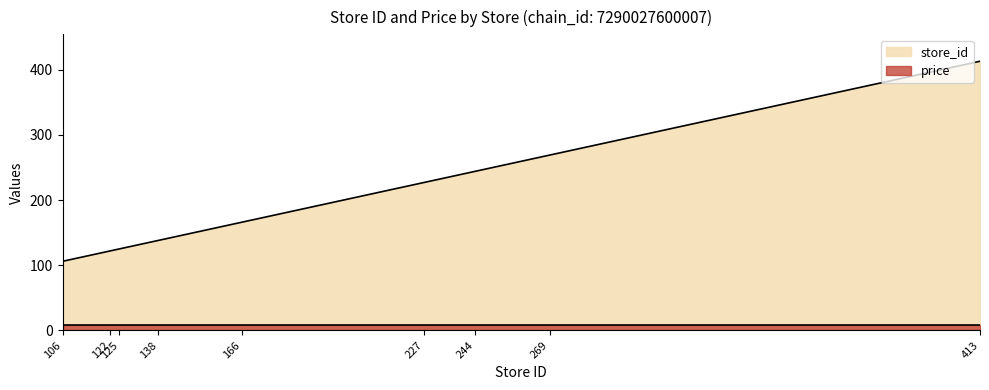

What is the value of the 7th point from the left?

244